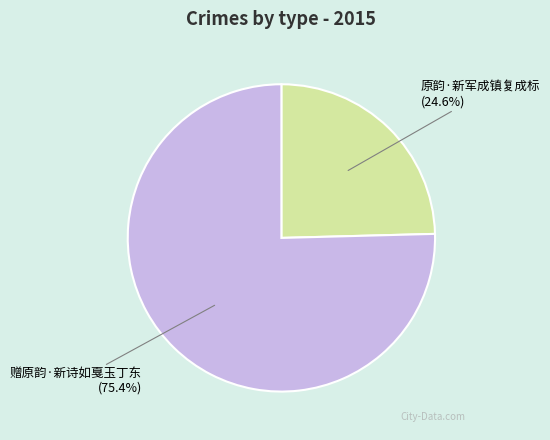

What portion of the pie excludes 原韵·新军成镇复成标?

75.4%